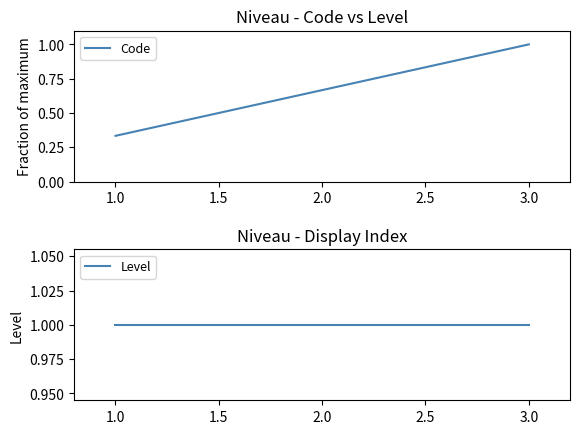

At which label does Code reach its minimum?

1.0